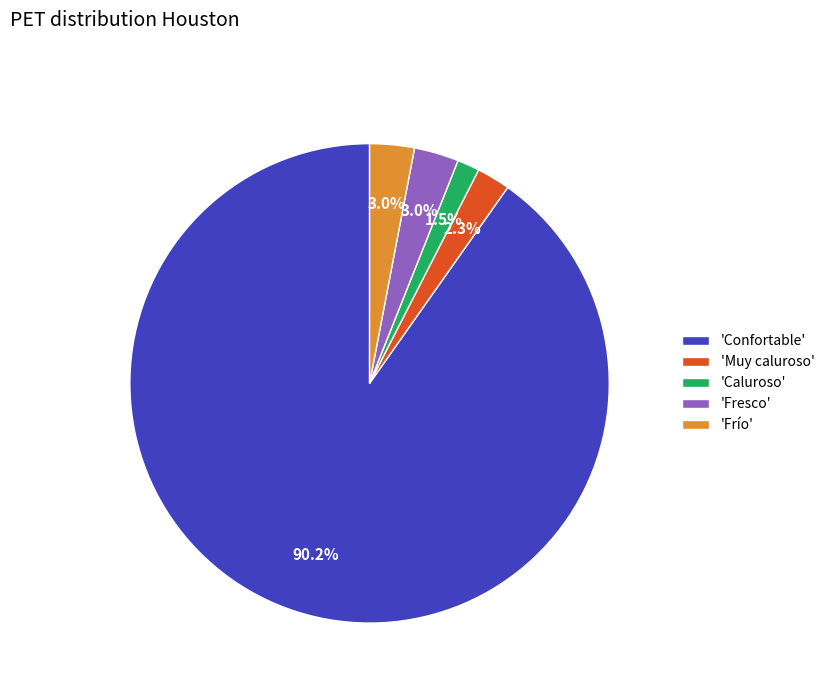

What is the largest slice in the pie chart?

'Confortable'